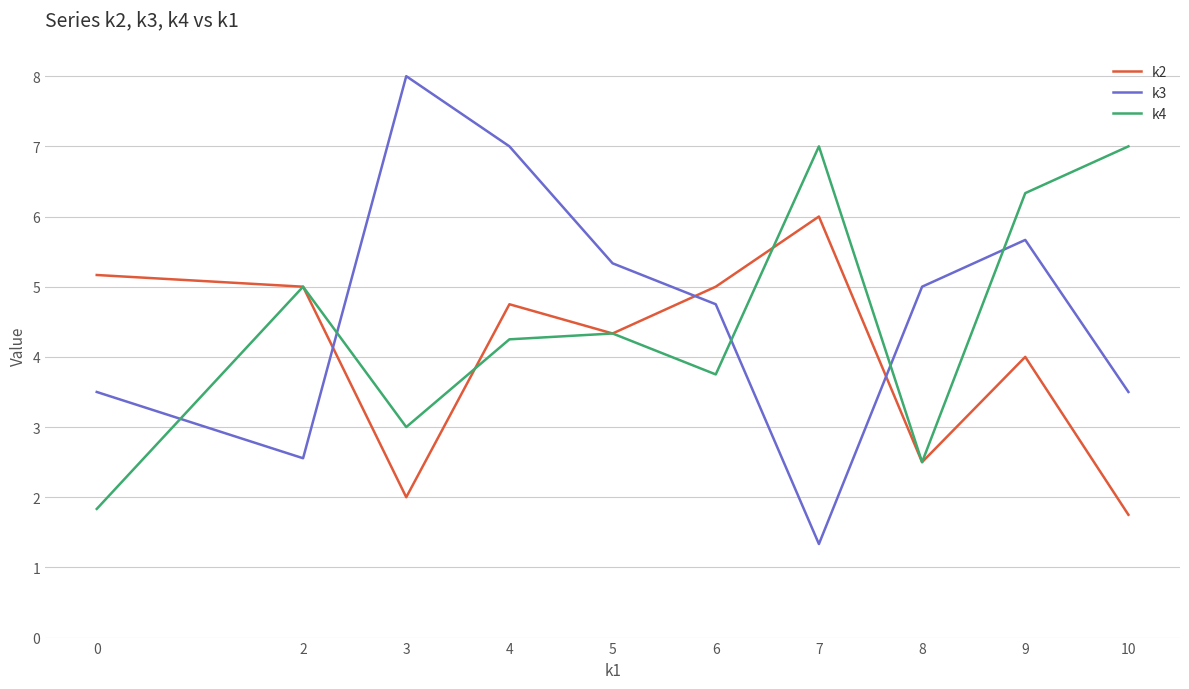

What value does the k4 series have at 6?

3.8